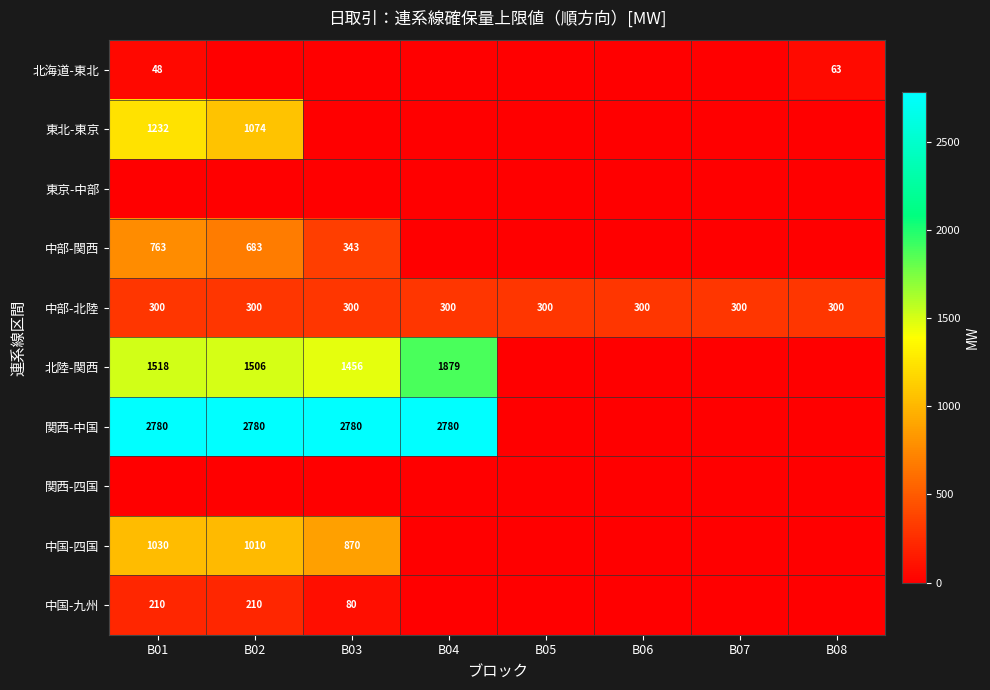

What is the maximum value for 中部-北陸?

300